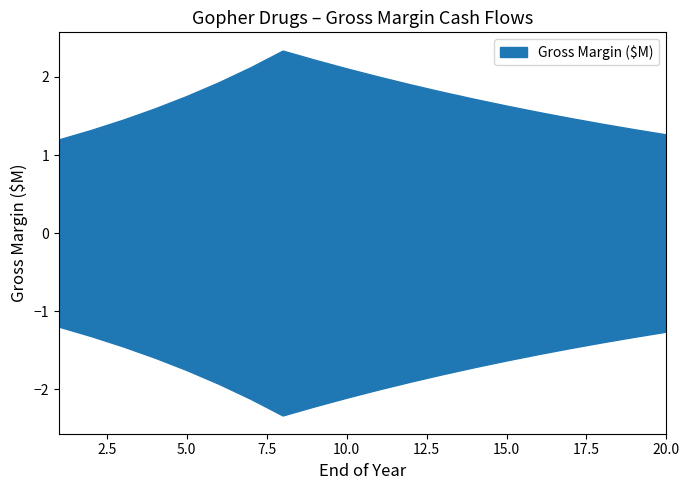

True or false: the data shows 1.3 at 20.

True